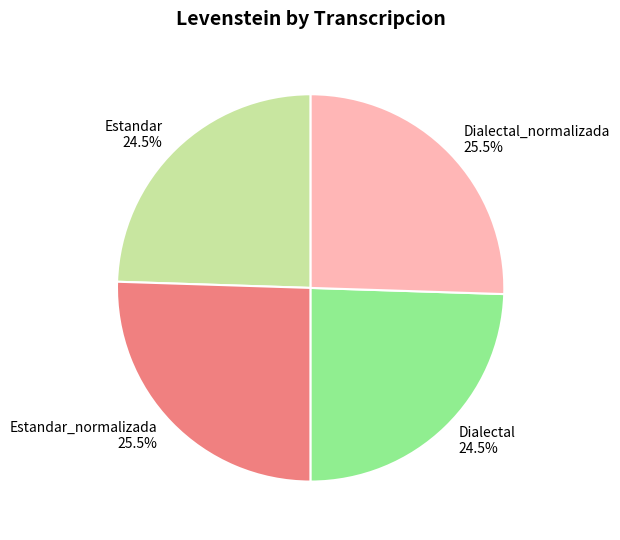

How many segments does this pie chart have?

4